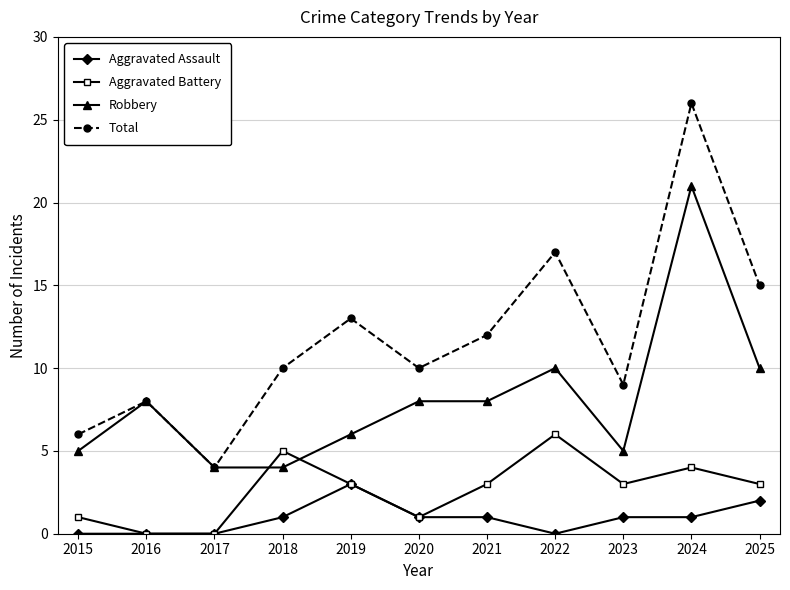

Rank the series by their average value, from lowest to highest.

Aggravated Assault, Aggravated Battery, Robbery, Total